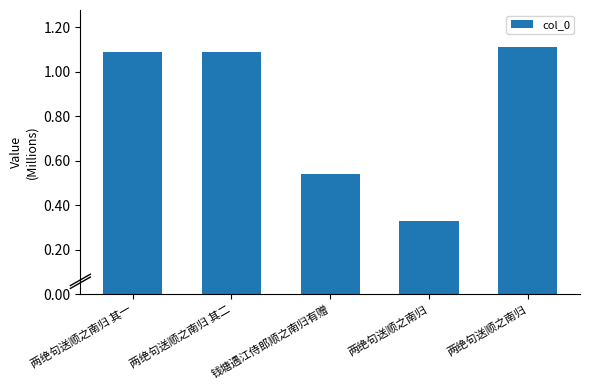

Does the chart contain any negative values?

No